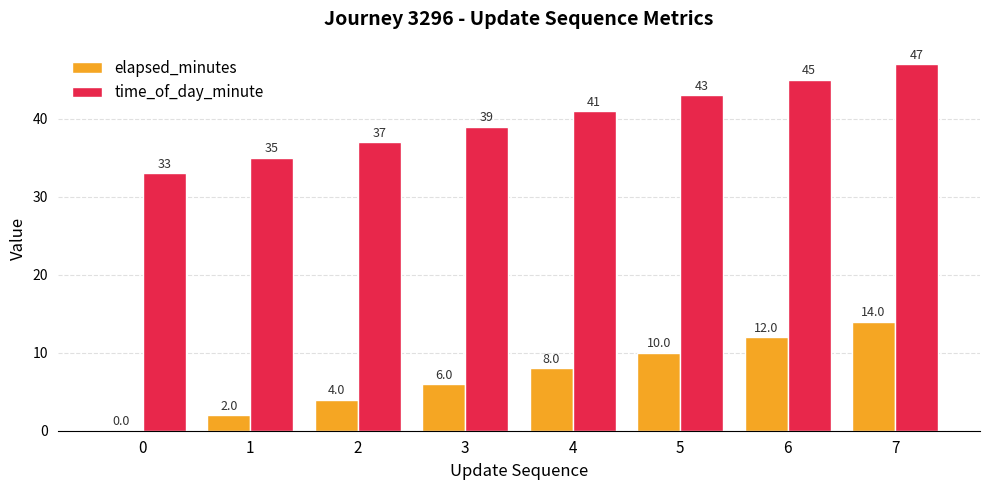

At which category is the sum across all series the highest?

7